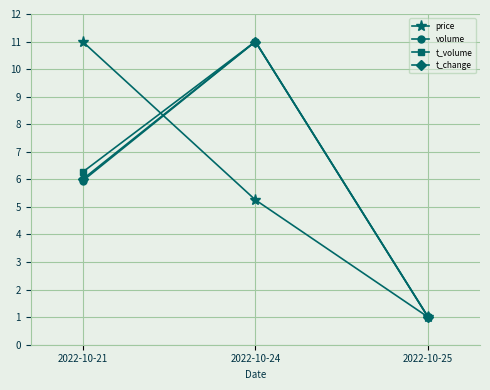

Is it true that price equals 0.4 at 2022-10-25?

False